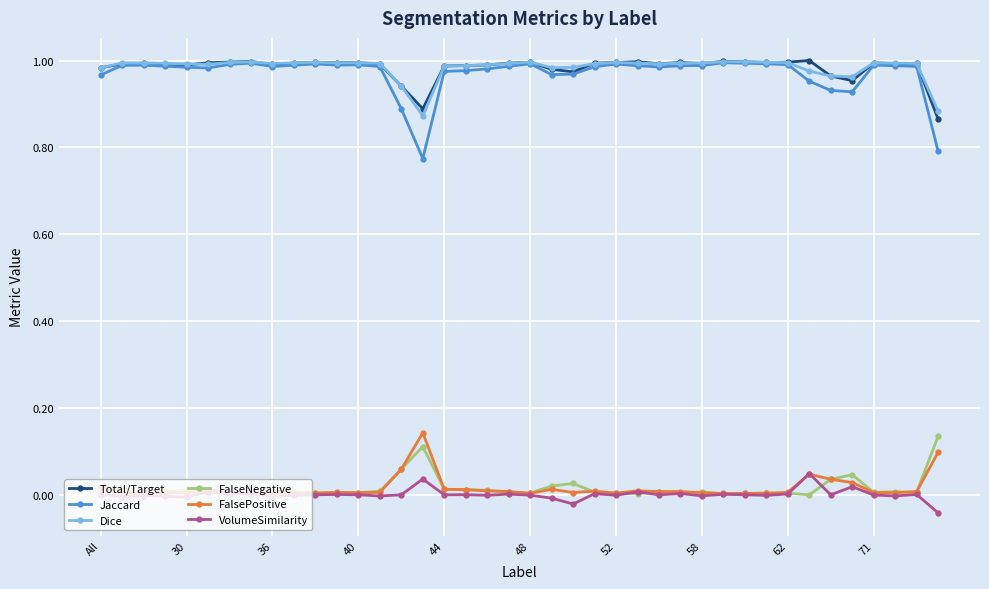

Which series has the widest spread of values?

Jaccard